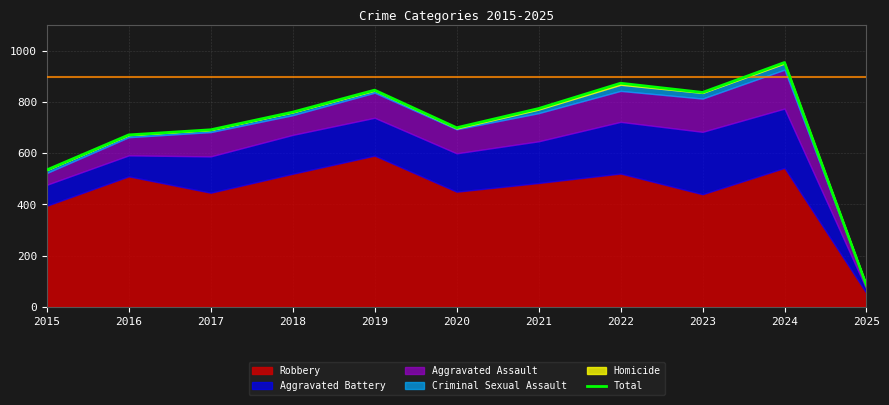

What is the smallest value displayed?

83